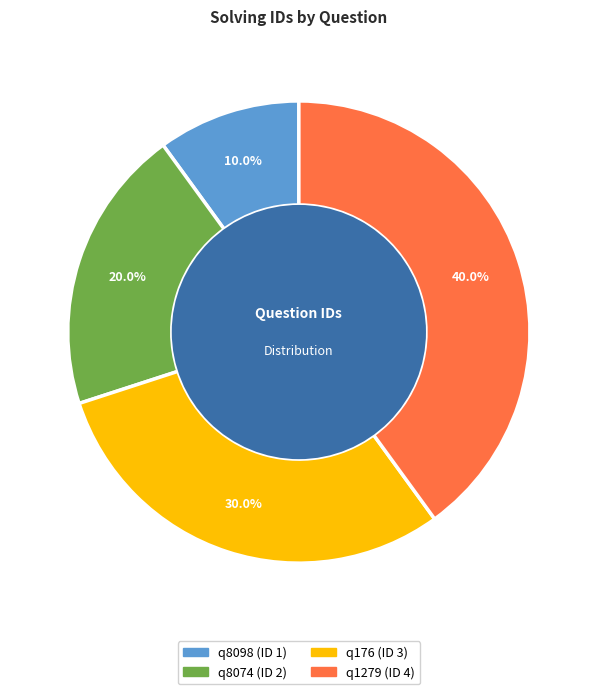

Count the number of slices in the pie.

4